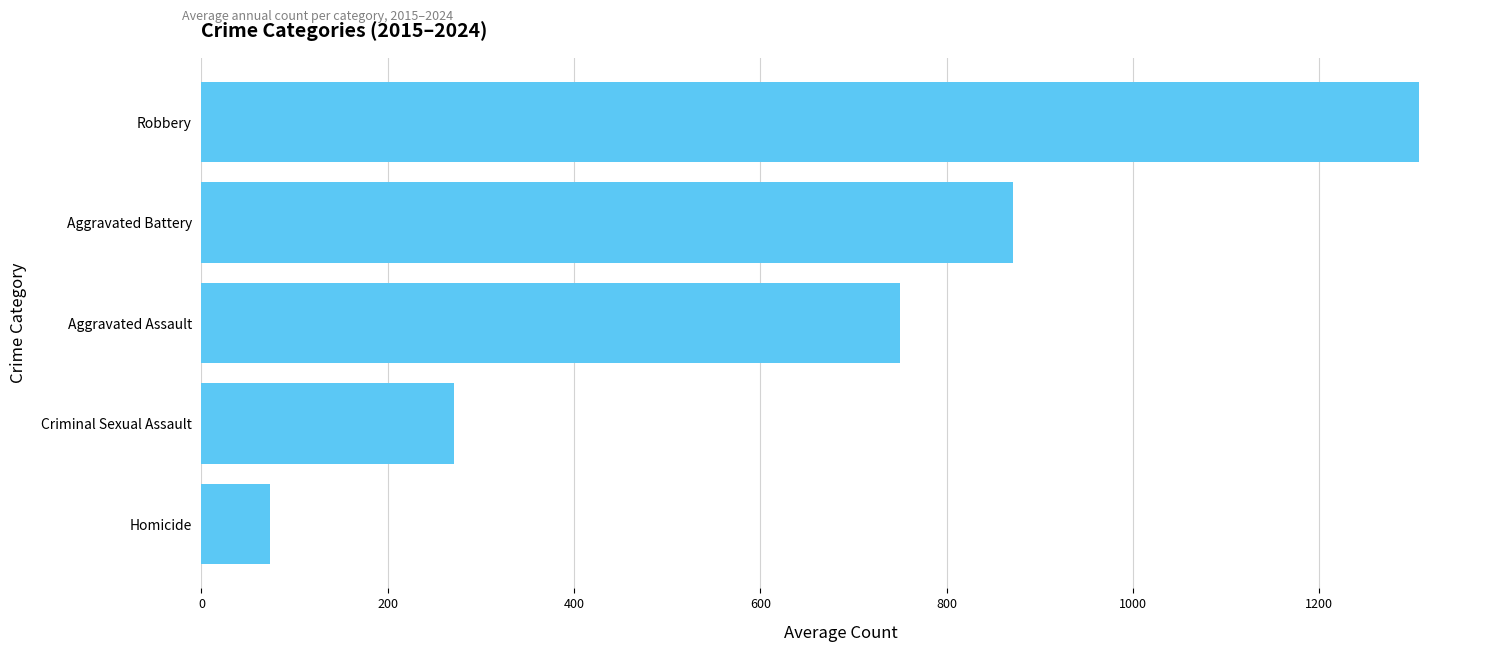

Rank the categories by value from highest to lowest.

Robbery, Aggravated Battery, Aggravated Assault, Criminal Sexual Assault, Homicide